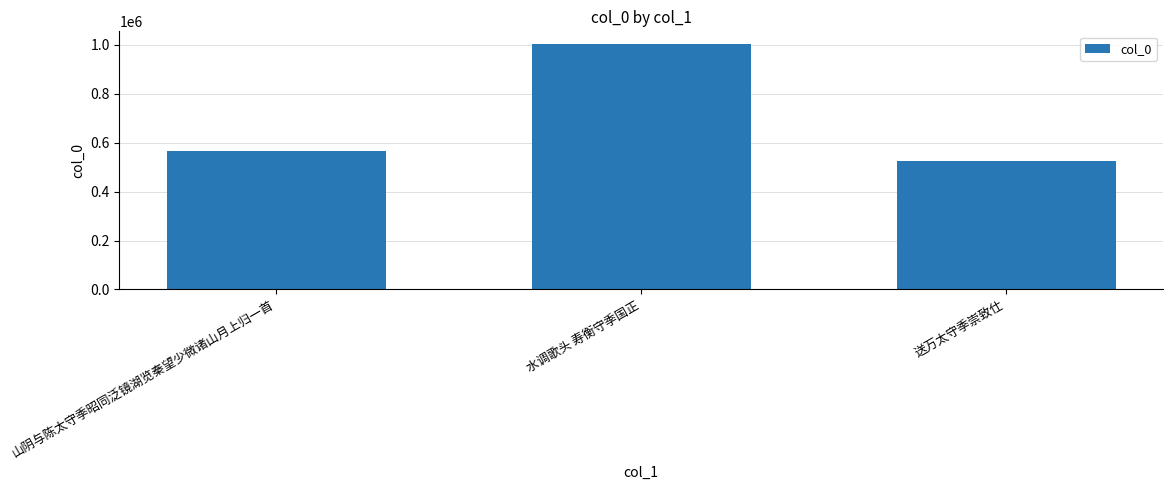

What is the value of the 2nd bar from the left?

1004973